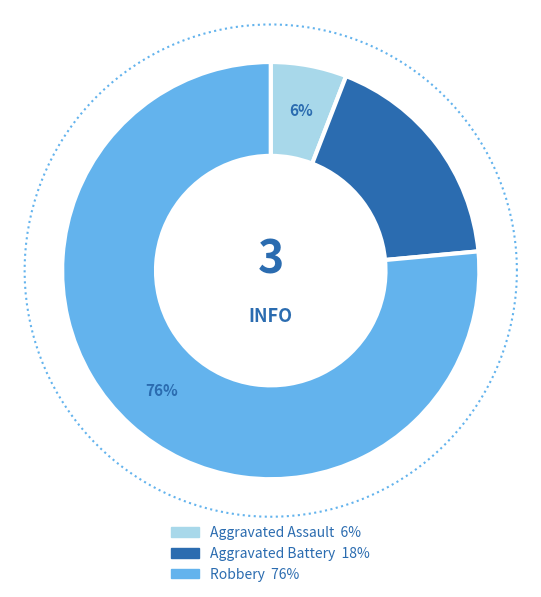

Combined, do Robbery and Aggravated Battery account for over 50%?

Yes